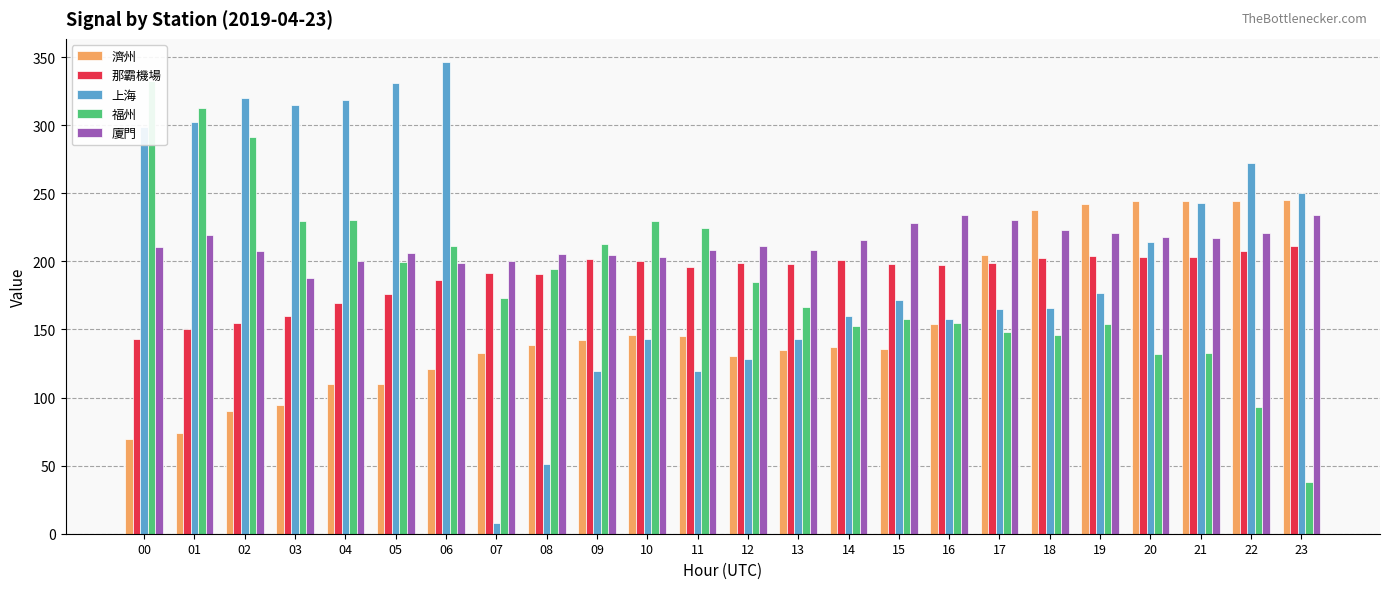

Reading left to right, list all the values displayed in this chart.

濟州: 00=69.4	01=74.2	02=90.4	03=94.4	04=110.2	05=110.0	06=121.2	07=132.8	08=138.4	09=142.0	10=145.8	11=145.2	12=130.6	13=134.8	14=136.9	15=135.7	16=154.3	17=204.6	18=237.4	19=241.8	20=244.3	21=244.2	22=244.4	23=245.0
那霸機場: 00=142.9	01=150.1	02=154.7	03=159.6	04=169.3	05=176.3	06=186.2	07=191.4	08=190.7	09=201.5	10=200.2	11=195.8	12=199.0	13=198.1	14=200.8	15=198.1	16=197.5	17=198.8	18=202.4	19=203.8	20=203.4	21=203.4	22=207.3	23=211.1
上海: 00=298.3	01=302.3	02=319.7	03=315.0	04=318.3	05=330.9	06=346.1	07=7.8	08=51.5	09=119.4	10=142.8	11=119.6	12=128.1	13=142.7	14=159.8	15=171.8	16=157.6	17=165.0	18=166.1	19=177.0	20=214.0	21=243.1	22=272.5	23=250.0
福州: 00=332.7	01=312.9	02=291.4	03=229.3	04=230.4	05=199.8	06=211.5	07=173.1	08=194.4	09=212.5	10=229.9	11=224.8	12=184.8	13=166.1	14=152.3	15=157.4	16=154.8	17=148.0	18=146.1	19=153.9	20=132.2	21=132.7	22=92.8	23=37.9
廈門: 00=210.6	01=219.1	02=207.7	03=187.9	04=200.4	05=206.0	06=198.8	07=200.4	08=205.4	09=204.6	10=202.9	11=208.0	12=211.5	13=208.3	14=215.4	15=228.1	16=234.1	17=230.2	18=223.0	19=220.7	20=217.8	21=216.8	22=221.2	23=234.1